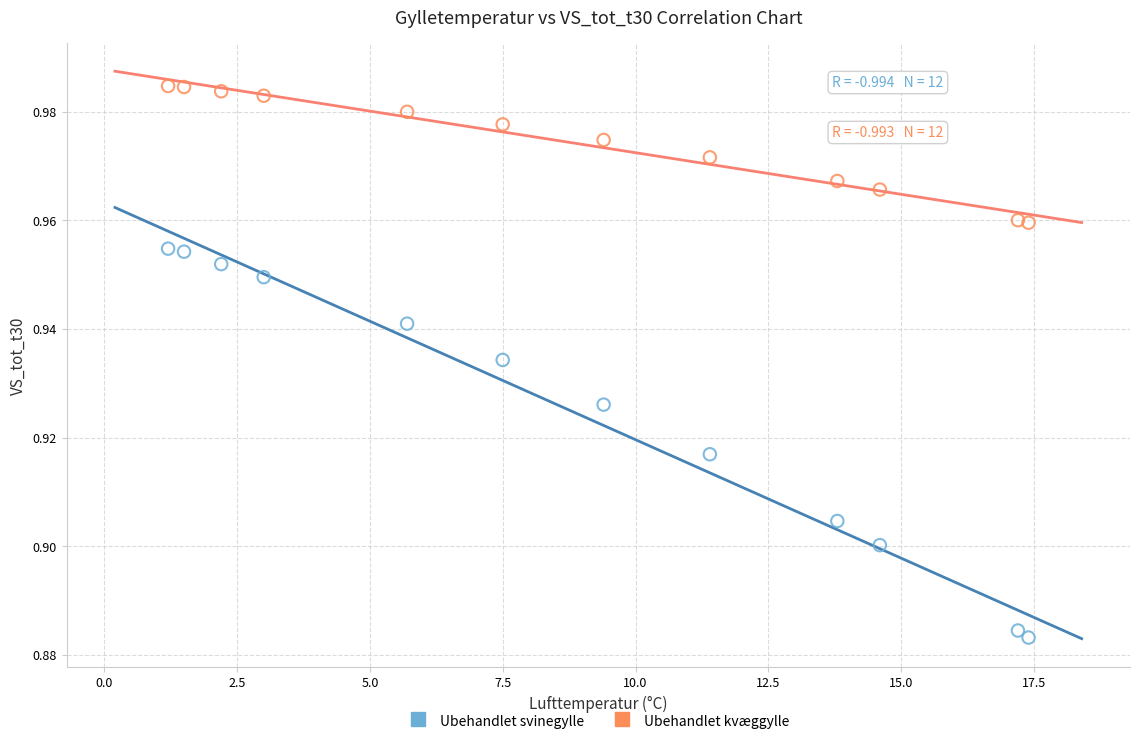

Which series has the widest spread of Y values?

Ubehandlet svinegylle